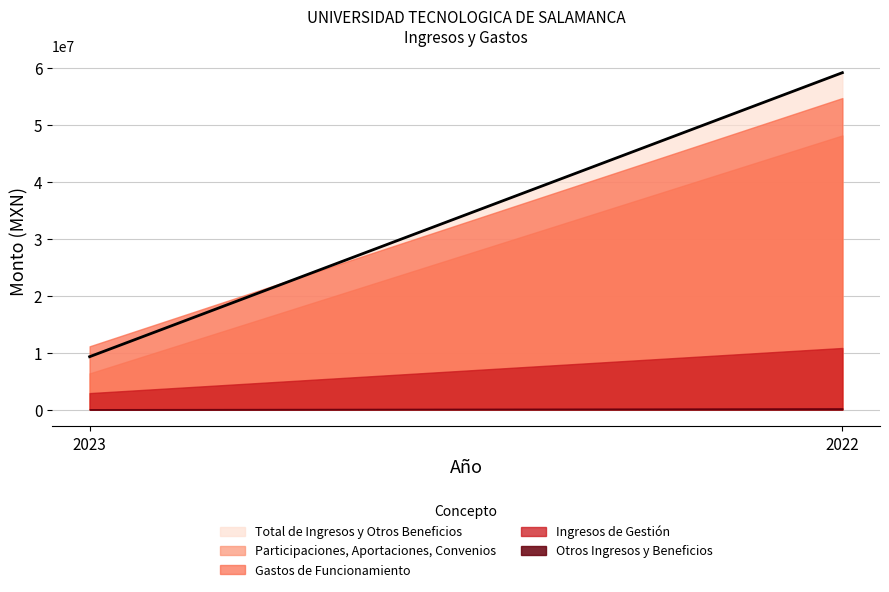

What is the difference between the Otros Ingresos y Beneficios values at 2022 and 2023?

161656.2